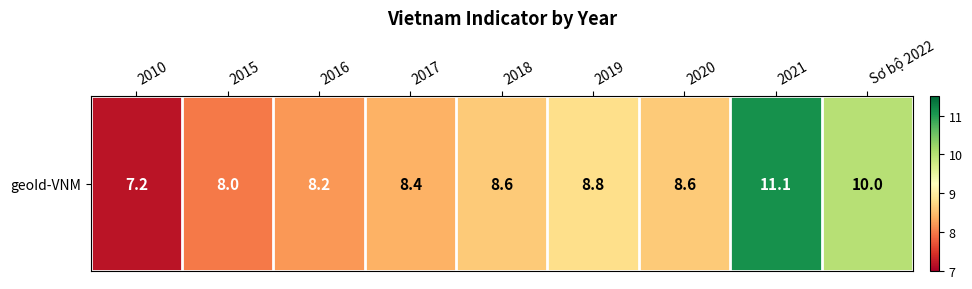

What is the change in value from 2010 to Sơ bộ 2022?

+2.8